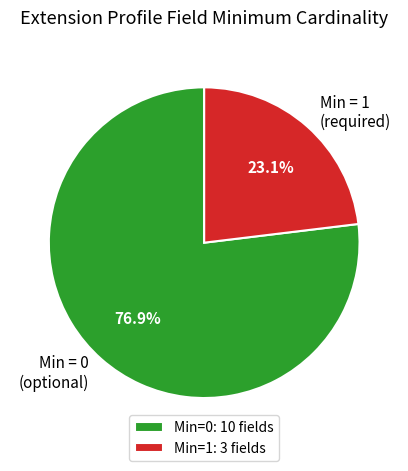

Does any single category account for the majority?

Yes